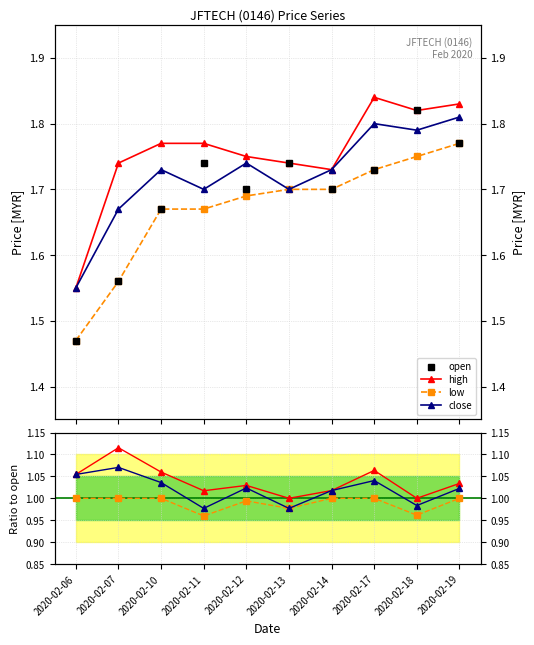

What is the approximate value of low at 2020-02-13?

1.7